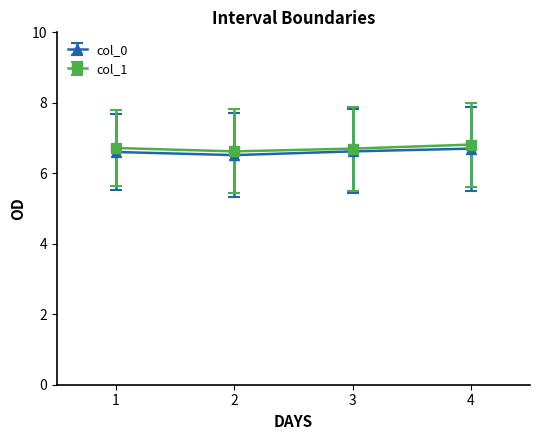

True or false: col_0 has a value of 9.2 at 3.

False